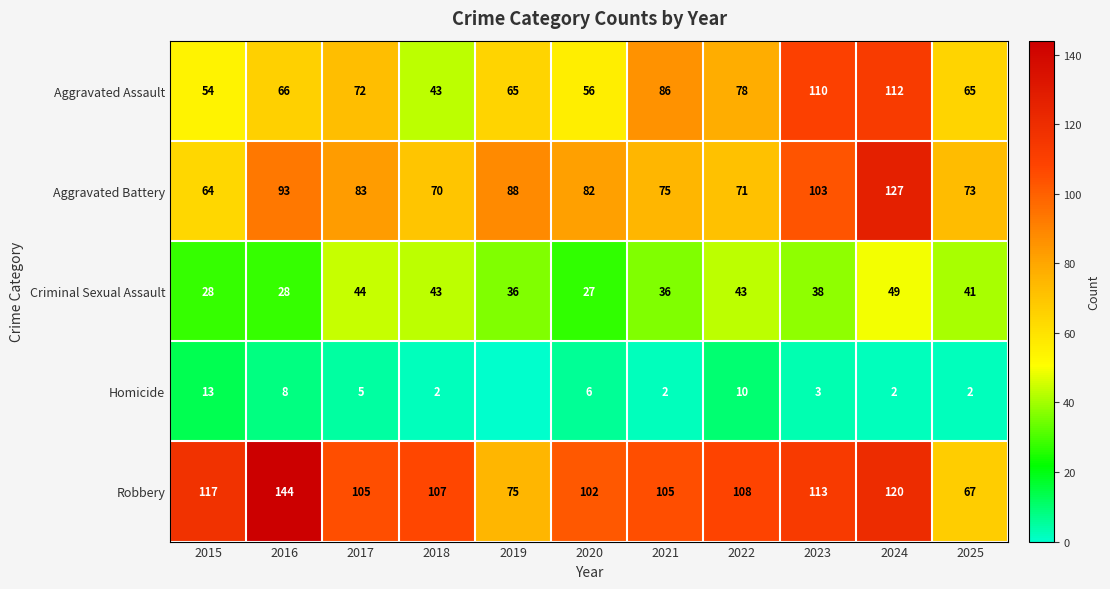

What is the maximum value for Robbery?

144